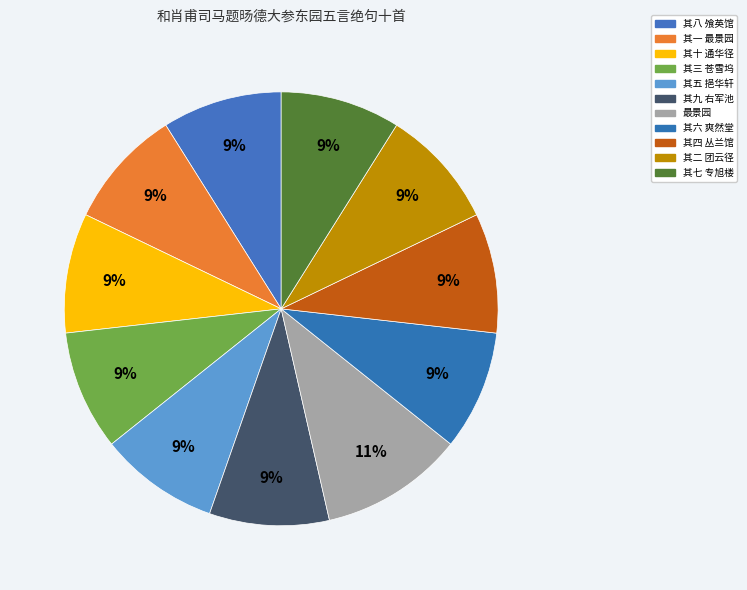

Count the number of slices in the pie.

11